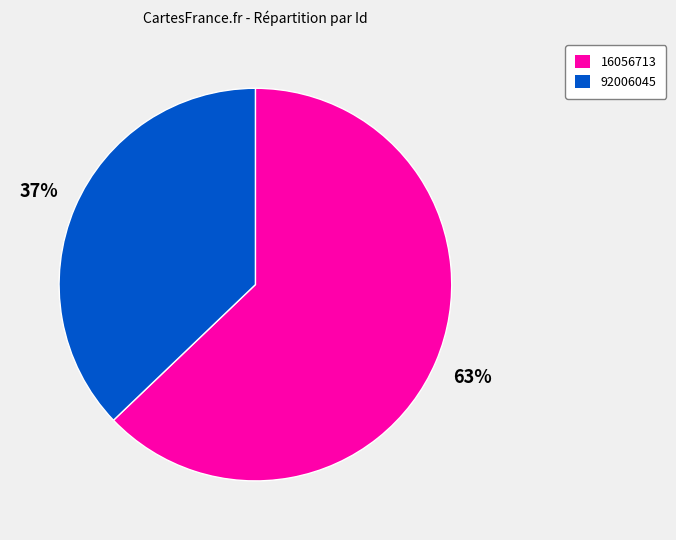

How many segments does this pie chart have?

2